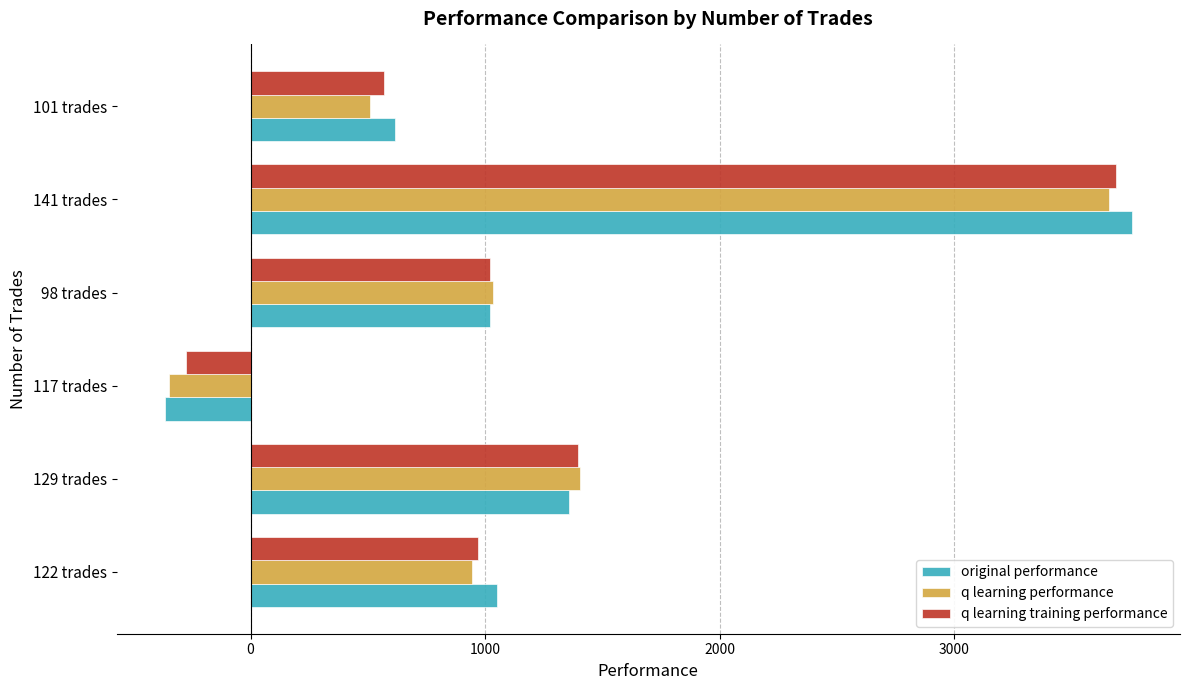

What is the difference between the highest and lowest values at 141 trades?

97.0